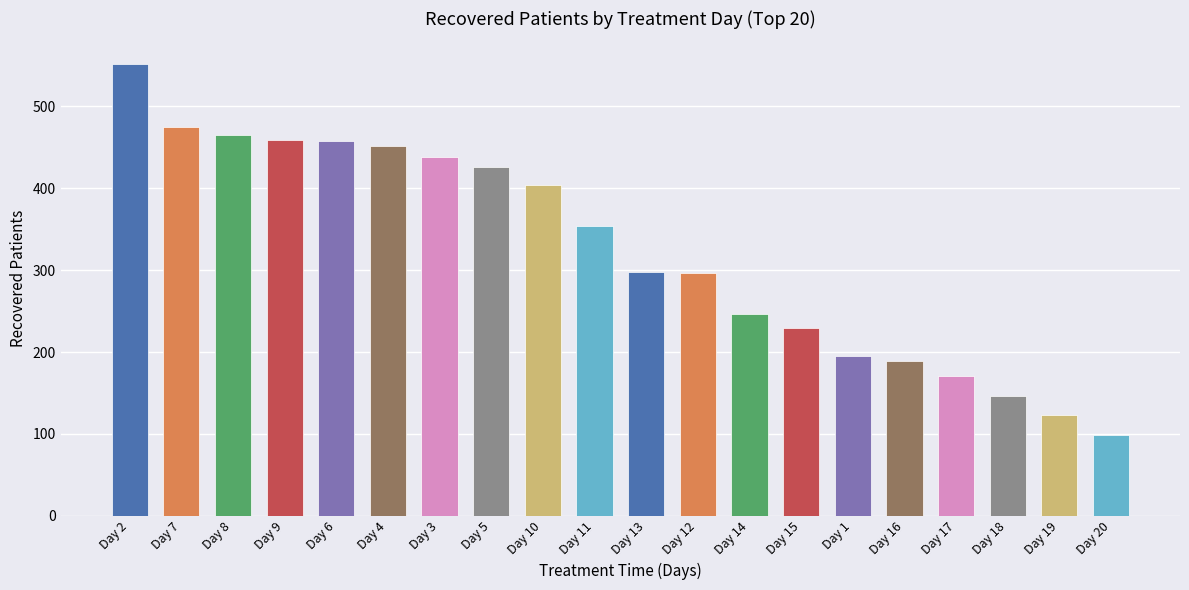

At which category does the chart reach its peak across all series?

Day 2